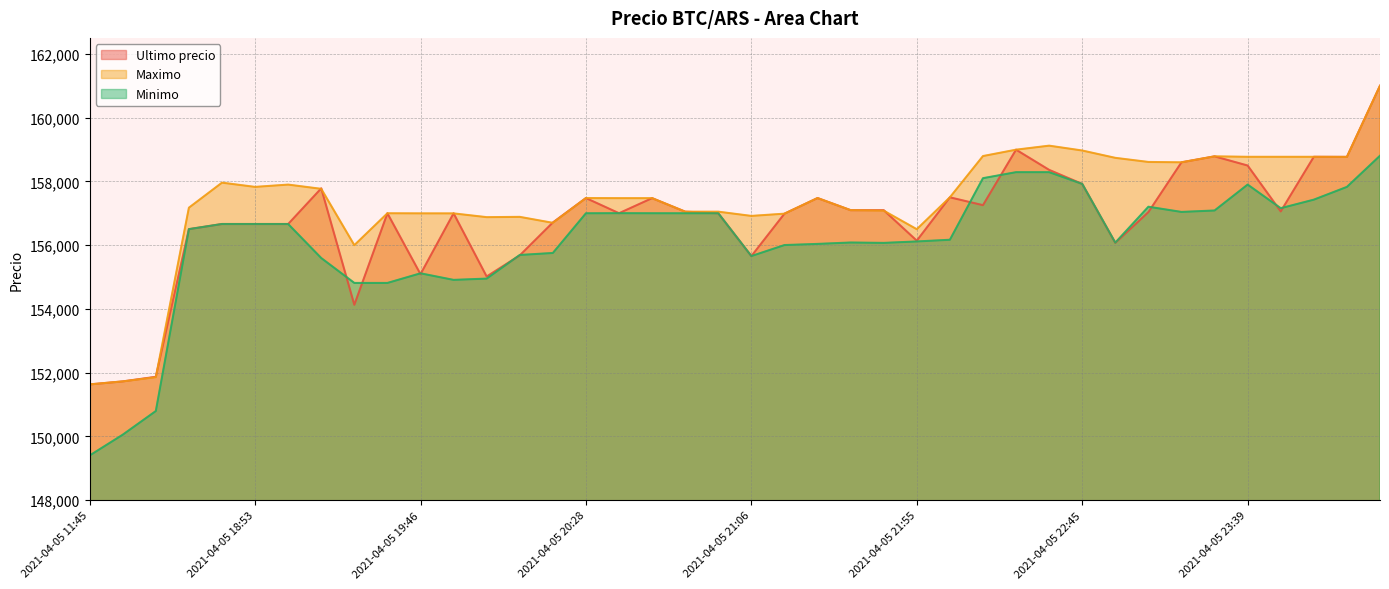

At which category is the sum across all series the highest?

2021-04-06 00:42